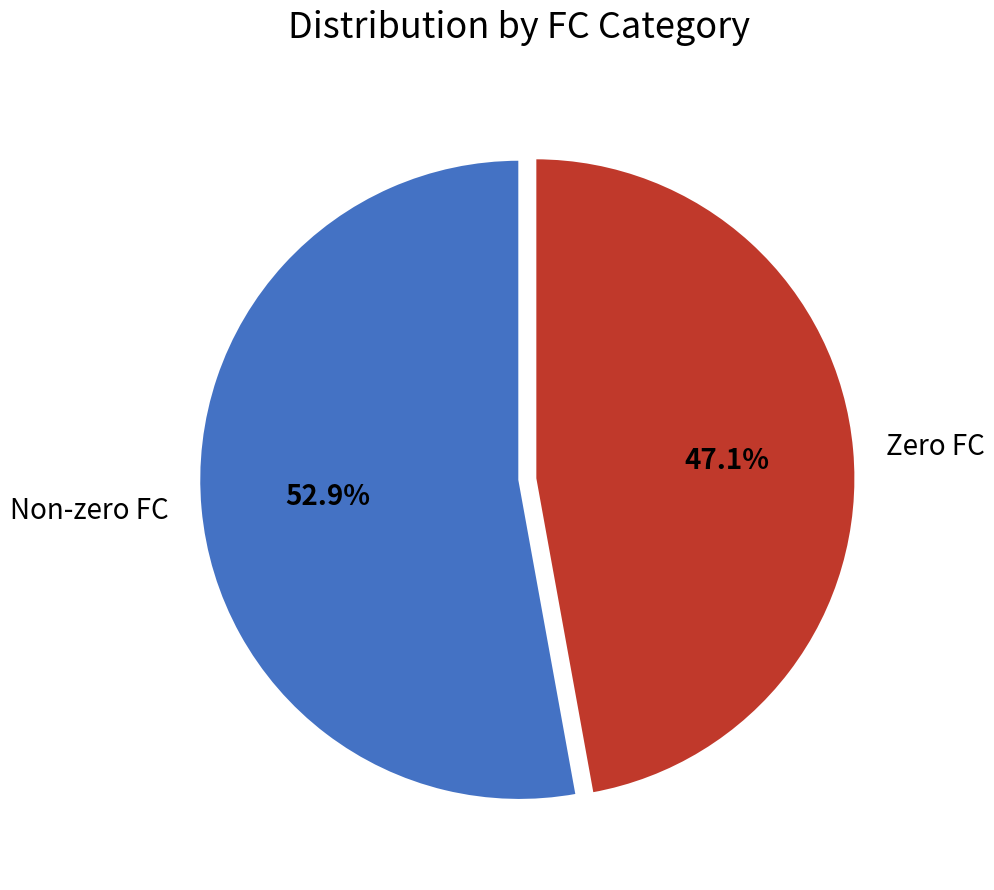

Is there any slice that represents more than half of the pie?

Yes